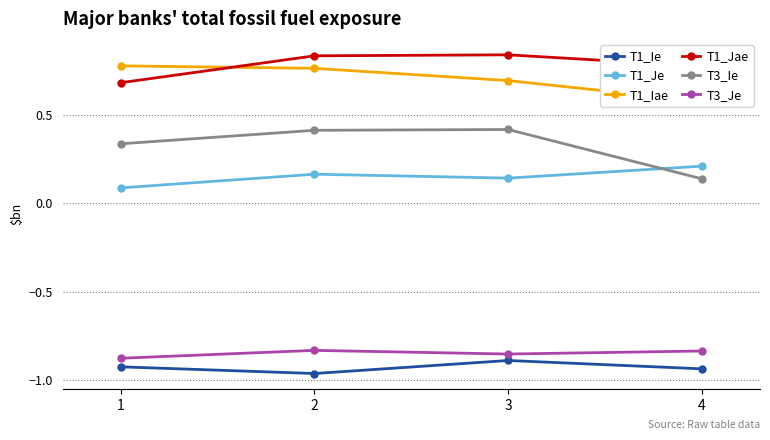

What are all the series names shown in the legend?

T1_Ie, T1_Je, T1_Iae, T1_Jae, T3_Ie, T3_Je